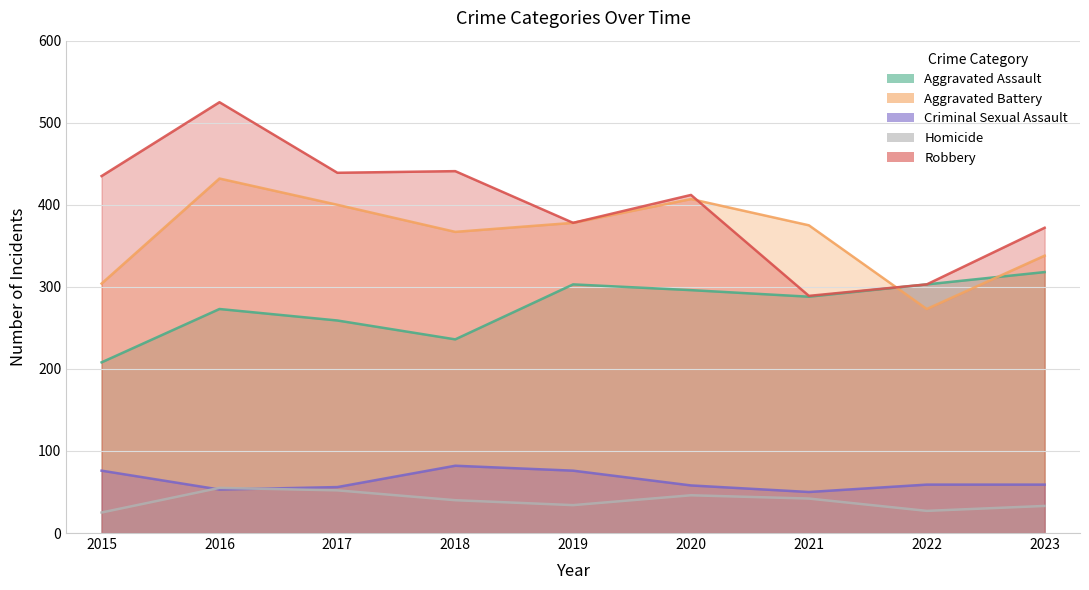

True or false: Homicide and Robbery cross at least once.

False